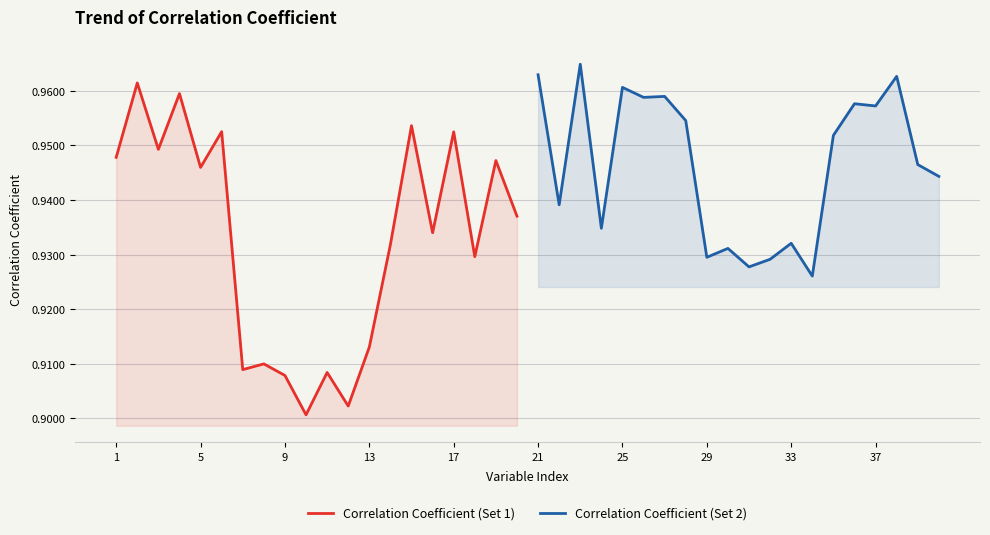

Reading left to right, what are all the values shown in this chart?

Correlation Coefficient (Set 1): 0.9	1.0	0.9	1.0	0.9	1.0	0.9	0.9	0.9	0.9	0.9	0.9	0.9	0.9	1.0	0.9	1.0	0.9	0.9	0.9
Correlation Coefficient (Set 2): 1.0	0.9	1.0	0.9	1.0	1.0	1.0	1.0	0.9	0.9	0.9	0.9	0.9	0.9	1.0	1.0	1.0	1.0	0.9	0.9